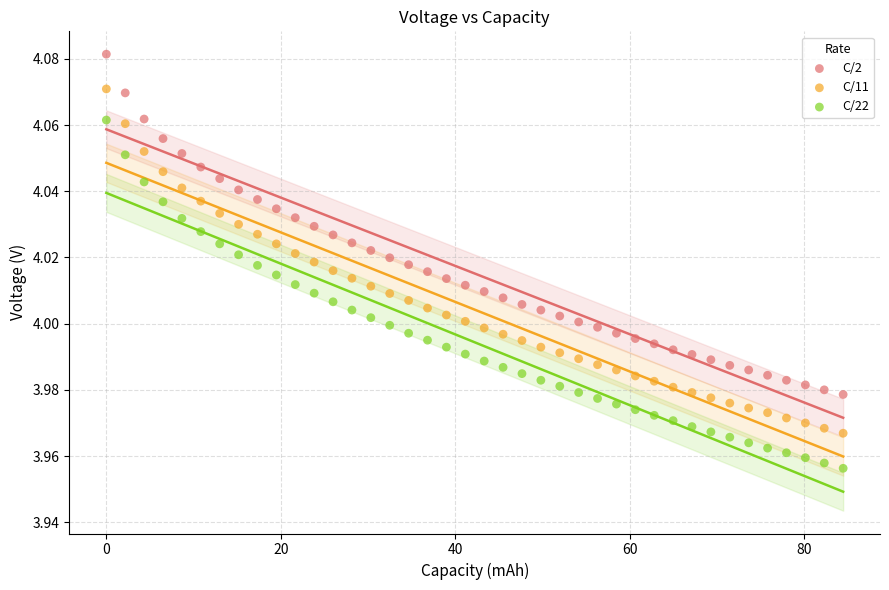

Which series reaches the maximum Y coordinate?

C/2